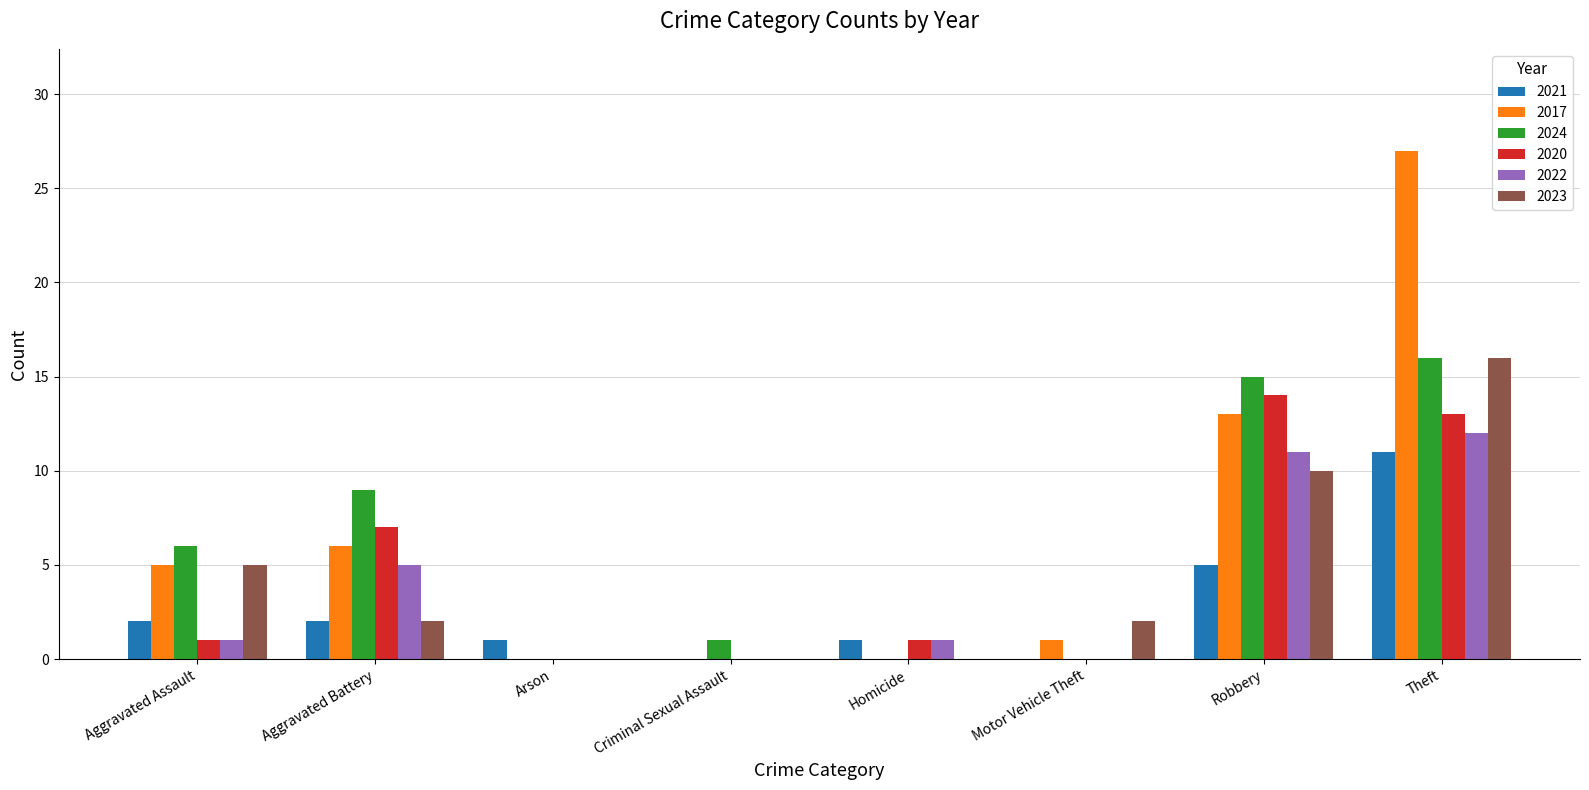

The 2022 series shows 12 at Theft. True or false?

True